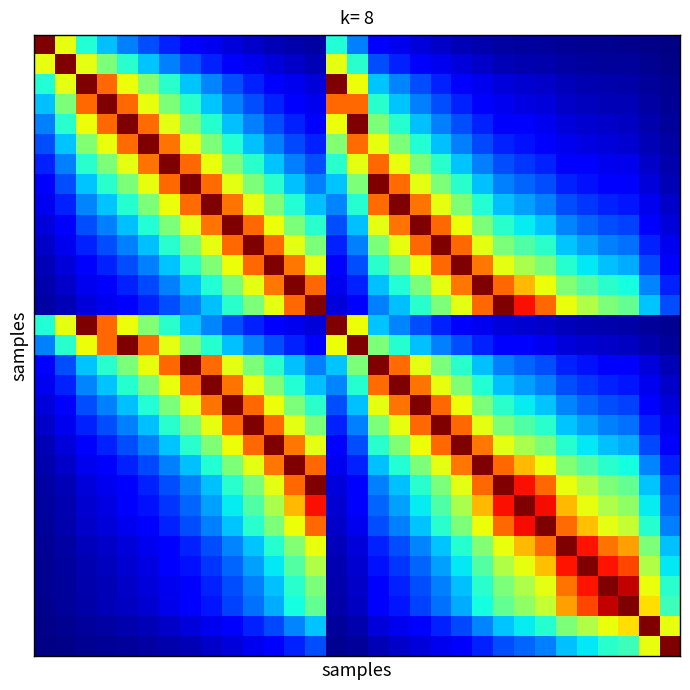

At which category is the sum across all series the highest?

10